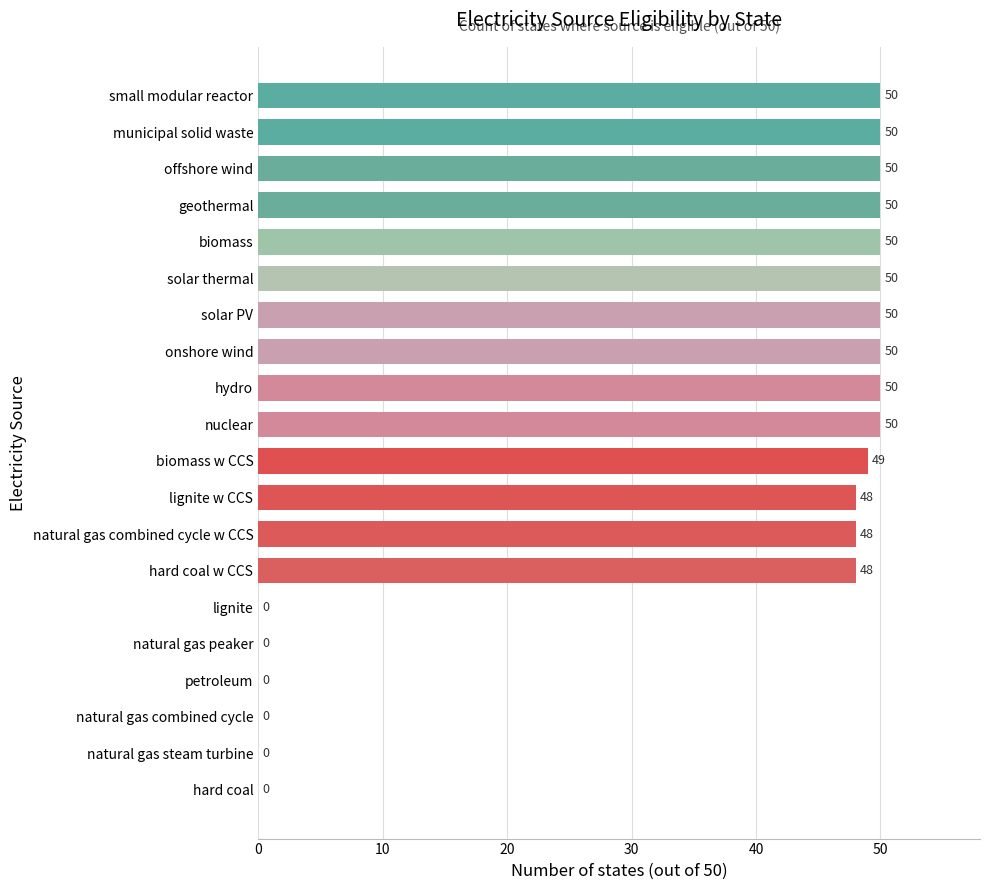

What is the change in value from biomass w CCS to small modular reactor?

+1